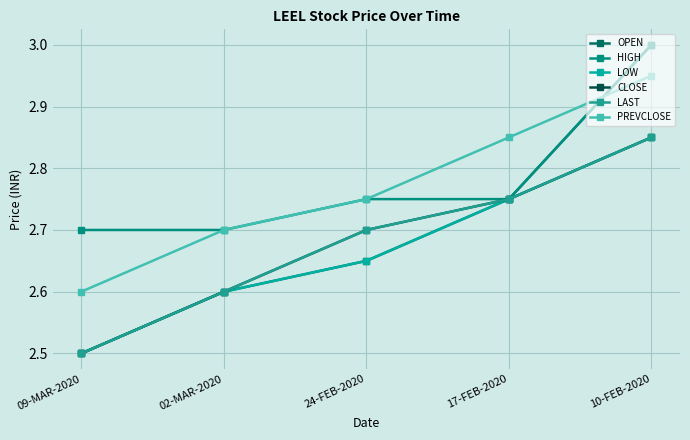

Does the chart have visible grid lines?

Yes